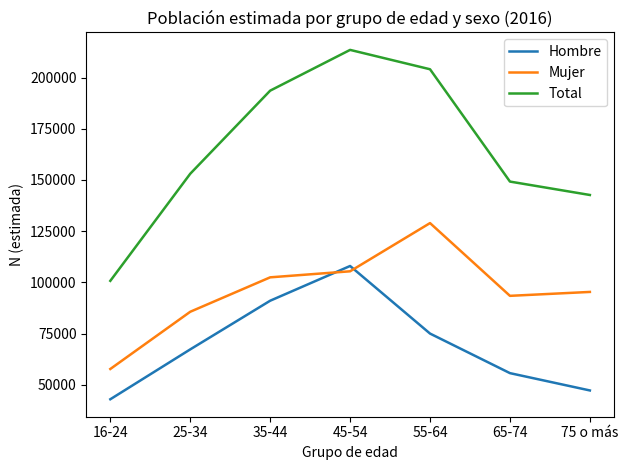

The Mujer series shows 36280 at 25-34. True or false?

False